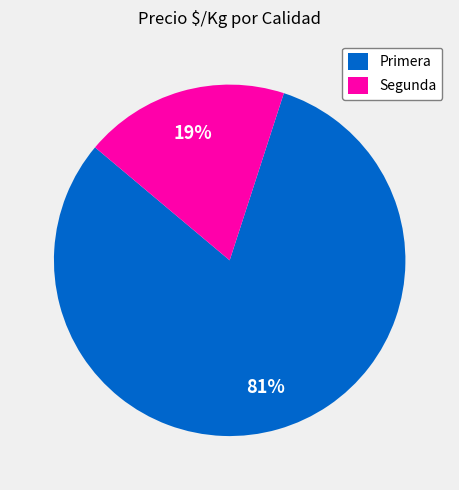

To the nearest percent, what is the average slice percentage?

50%